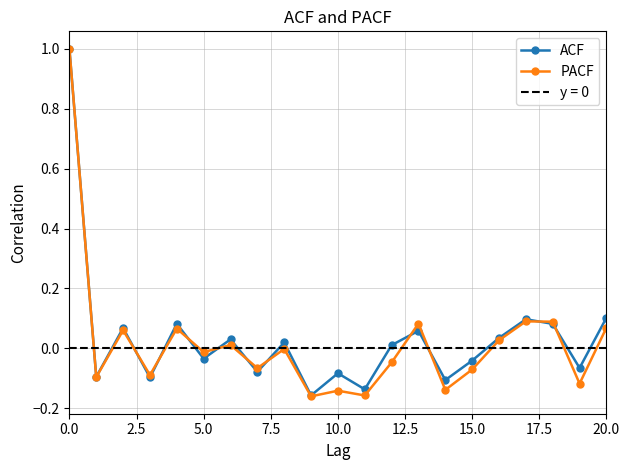

The ACF series shows -0.0 at 10.0. True or false?

False